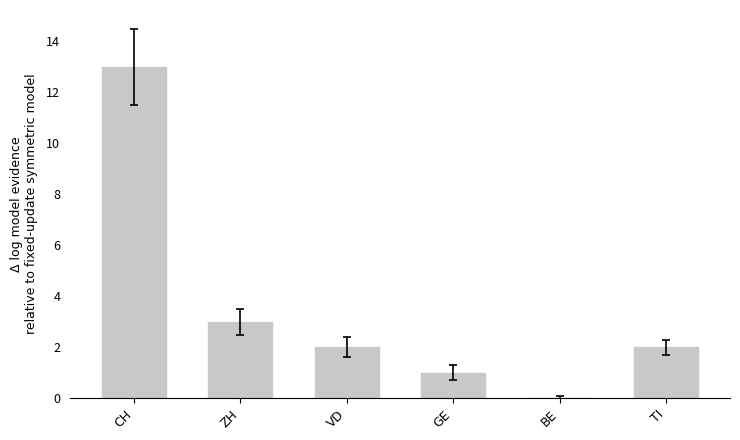

How many distinct data groups are displayed?

1